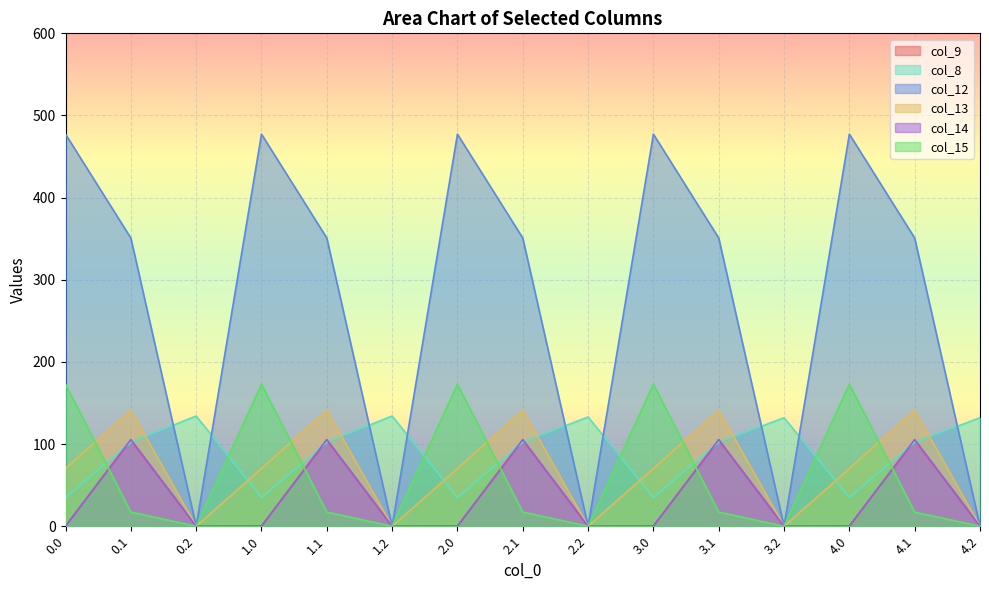

Does the chart display data point markers on the line(s)?

No